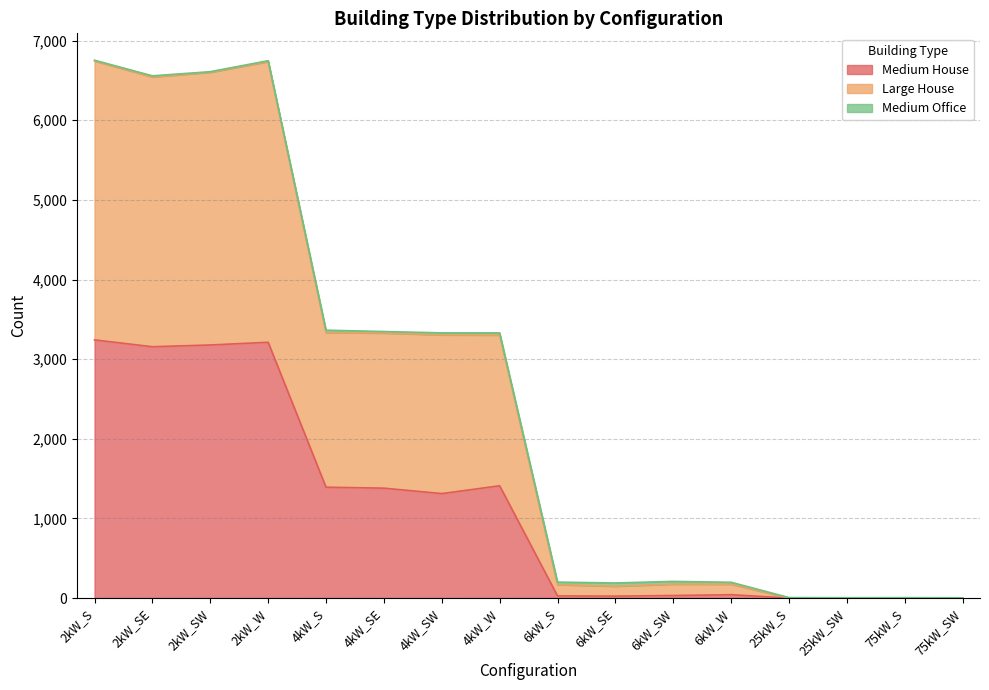

Is it true that Medium House equals 48 at 6kW_SW?

False